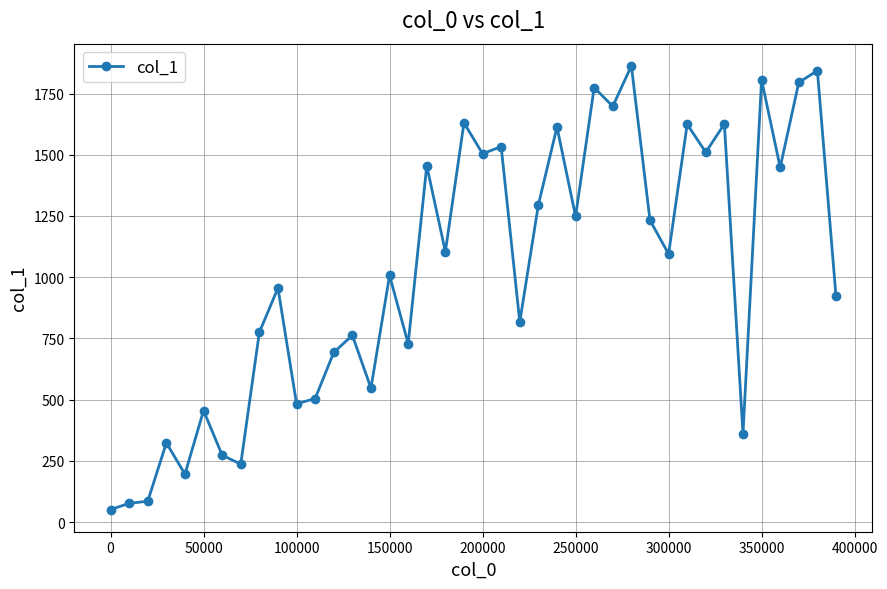

What is the value of the 24th point from the left?

1295.5